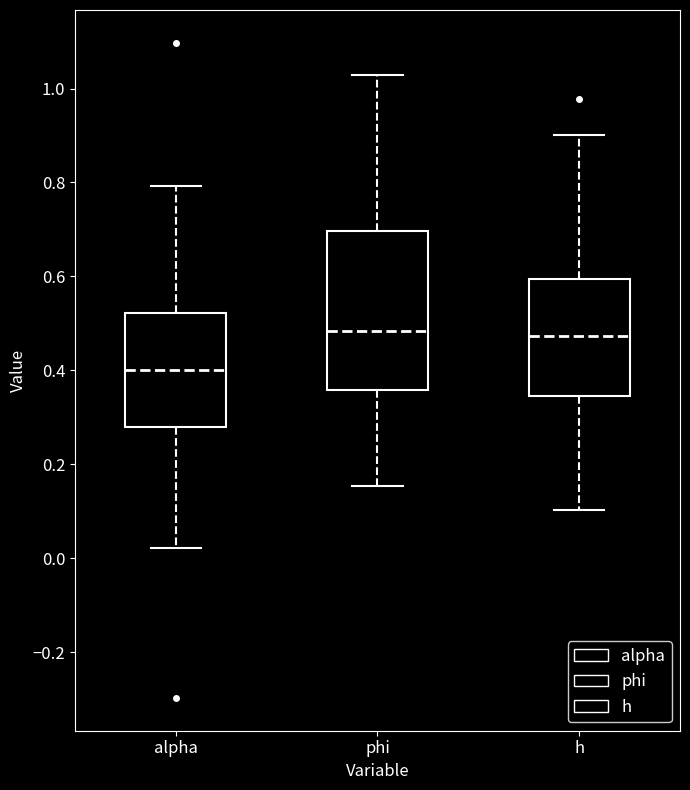

Comparing the boxes themselves (not the whiskers), which one is the tallest?

phi